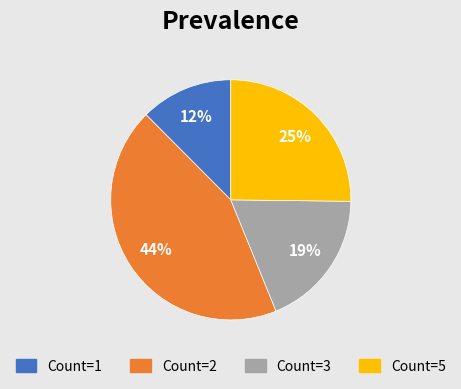

Is there any slice that represents more than half of the pie?

No